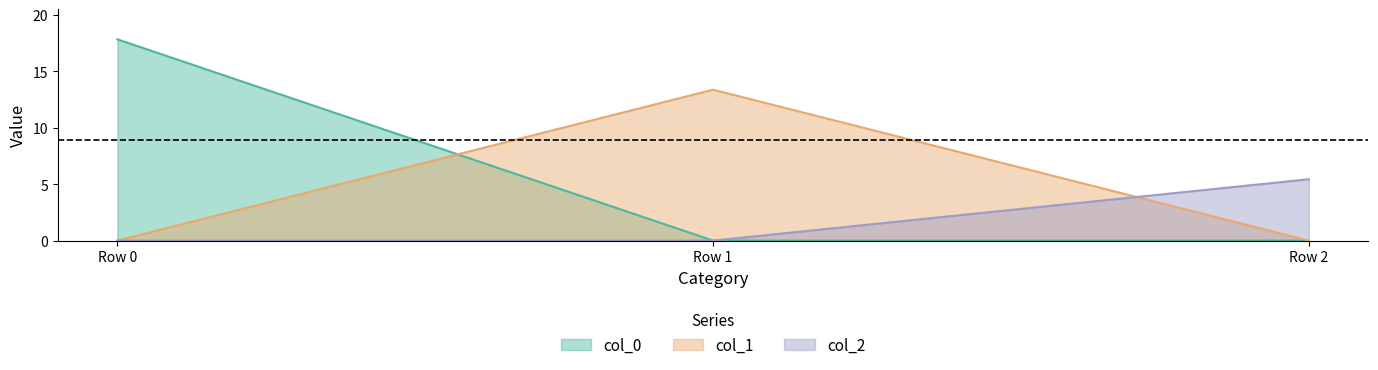

How many data points does each series have?

3